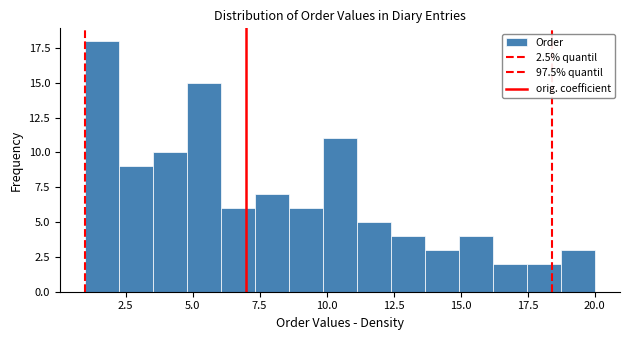

Read against the x-axis, roughly where is the centre of the tallest bar?

1.5